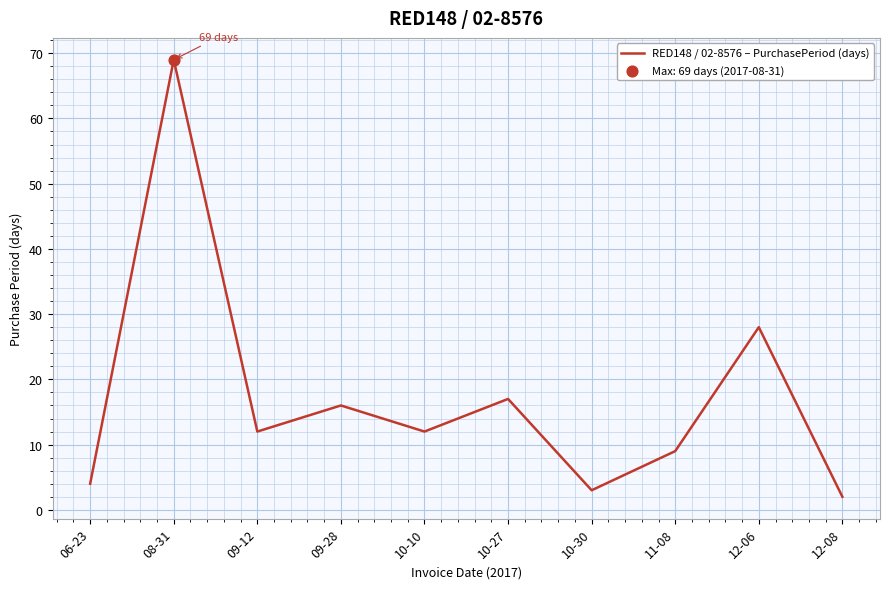

Between 09-28 and 10-27, which is larger?

10-27